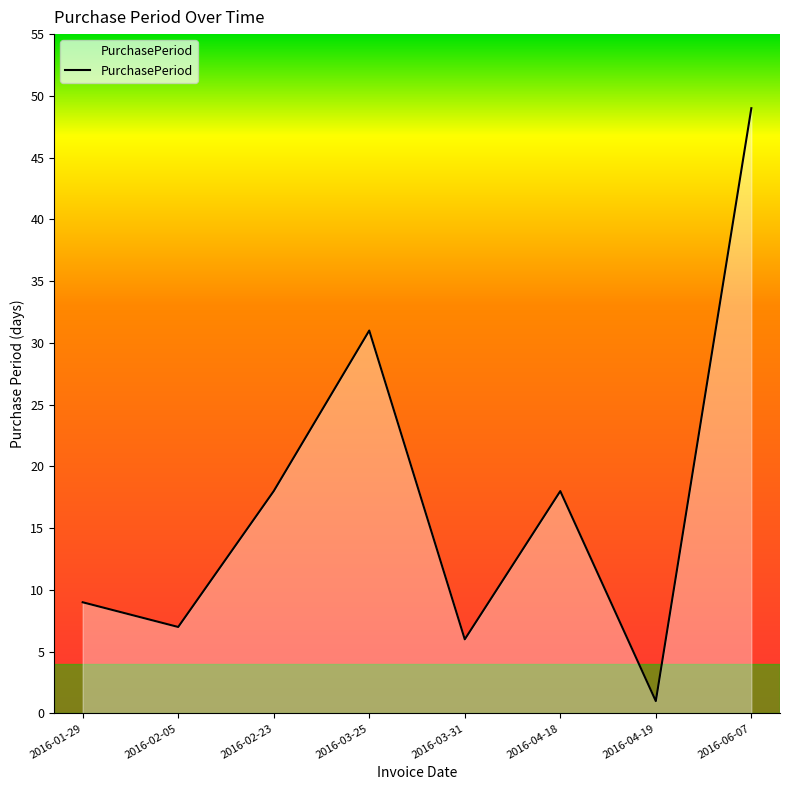

At which category does the data reach its first local valley?

2016-02-05